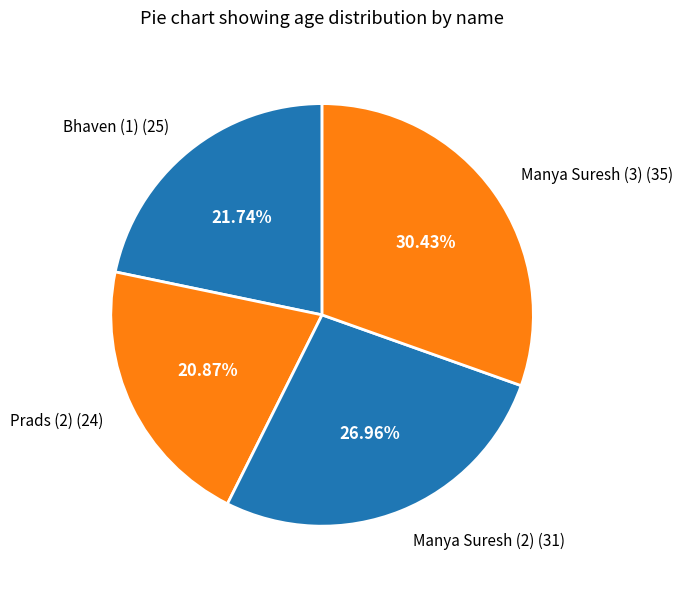

To the nearest percent, what is the combined percentage of Manya Suresh (2) and Prads (2)?

48%